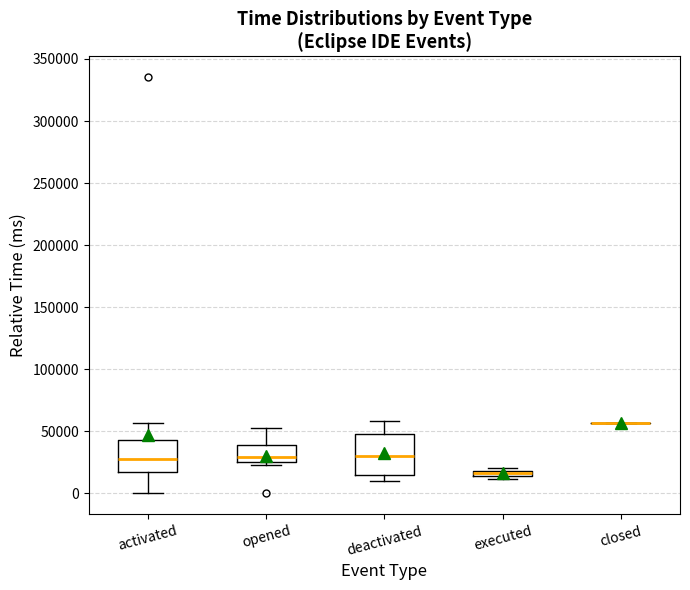

Which box is the tallest, from its lower edge to its upper edge?

deactivated